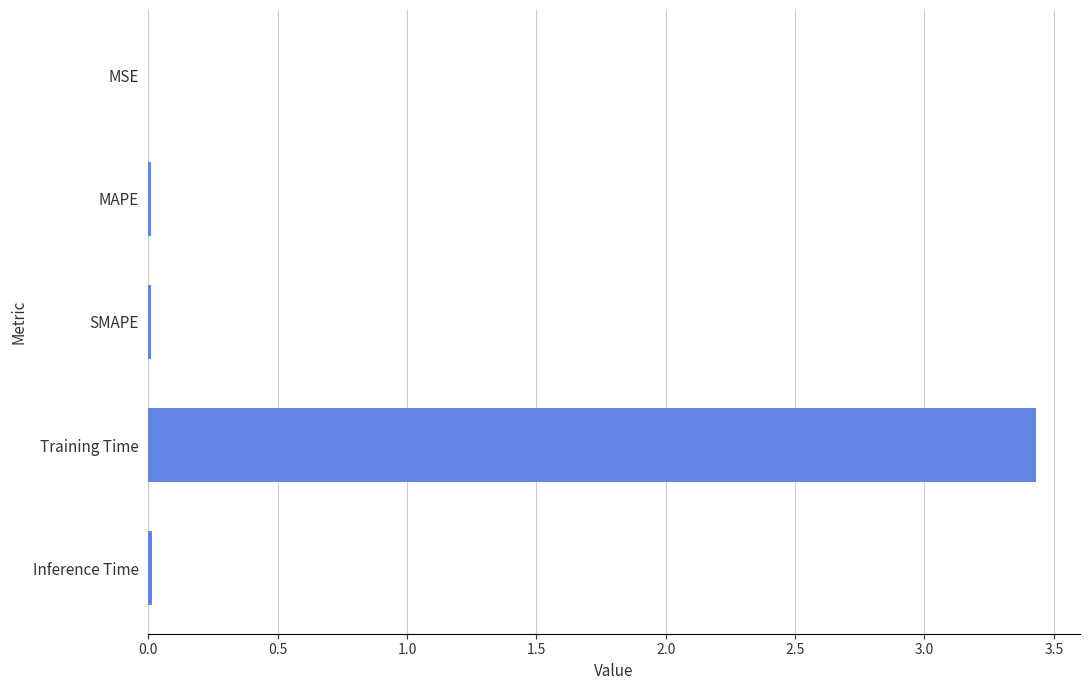

Are the bars horizontal?

Yes